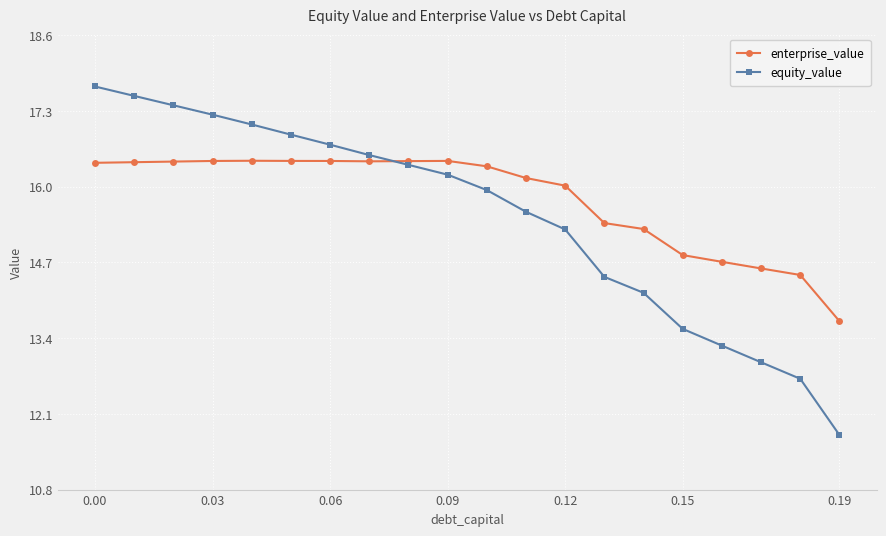

Which series has the widest spread of values?

equity_value